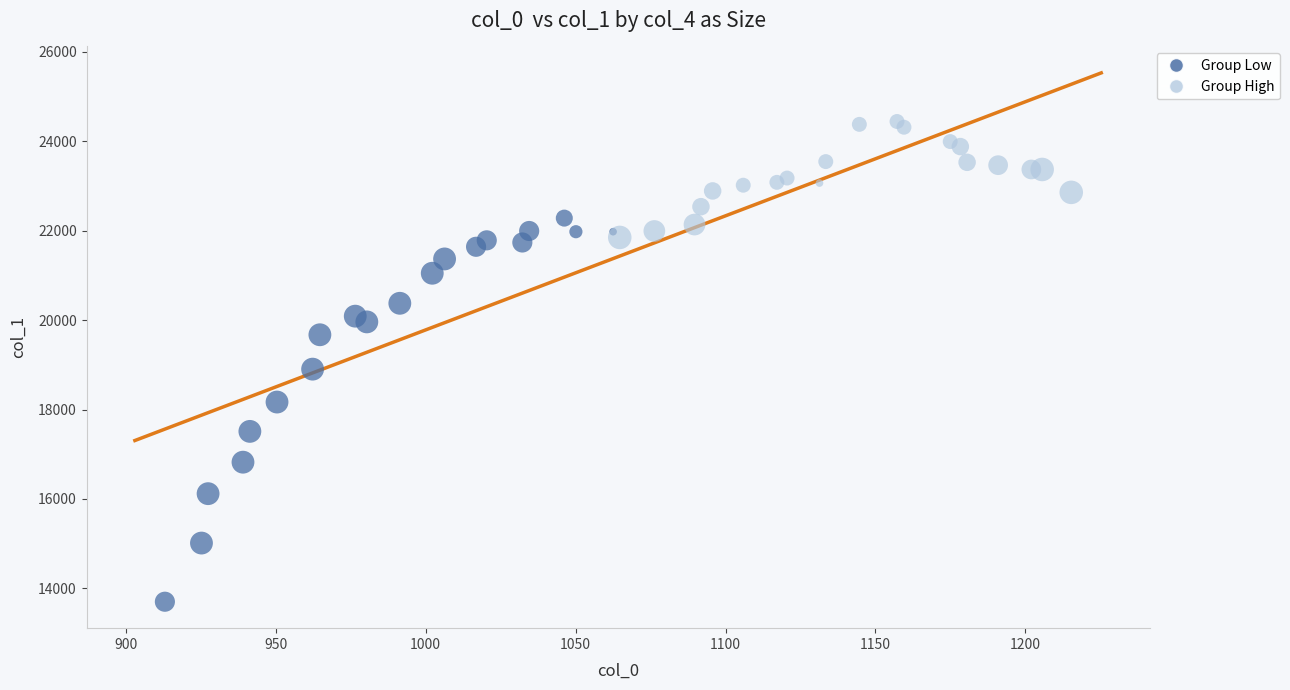

Which series has the largest Y range (max minus min)?

Group Low